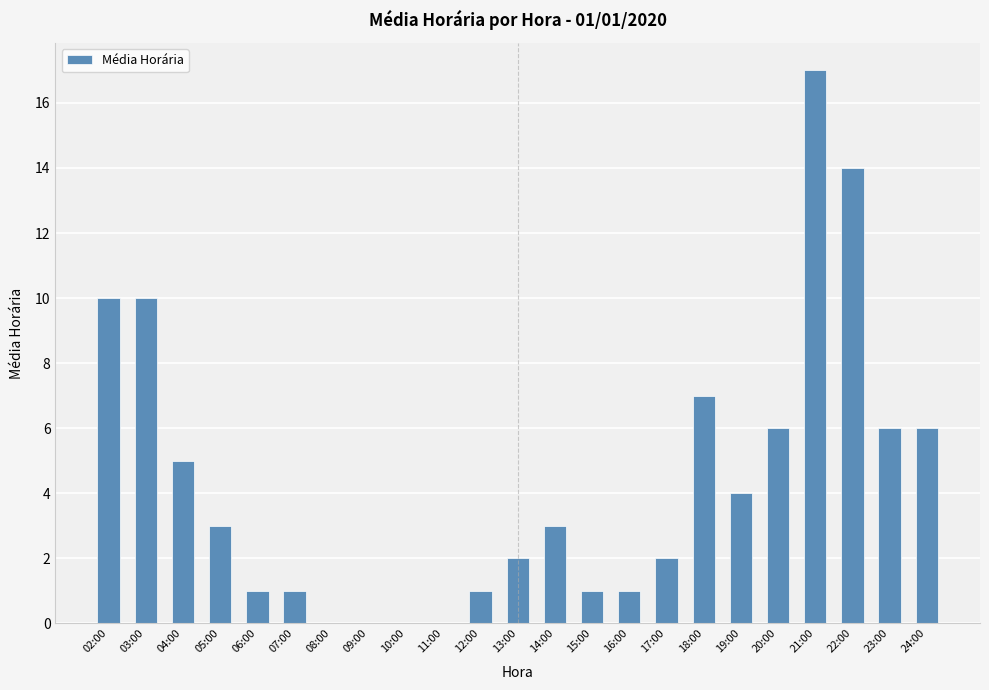

What is the sum of all values?

100